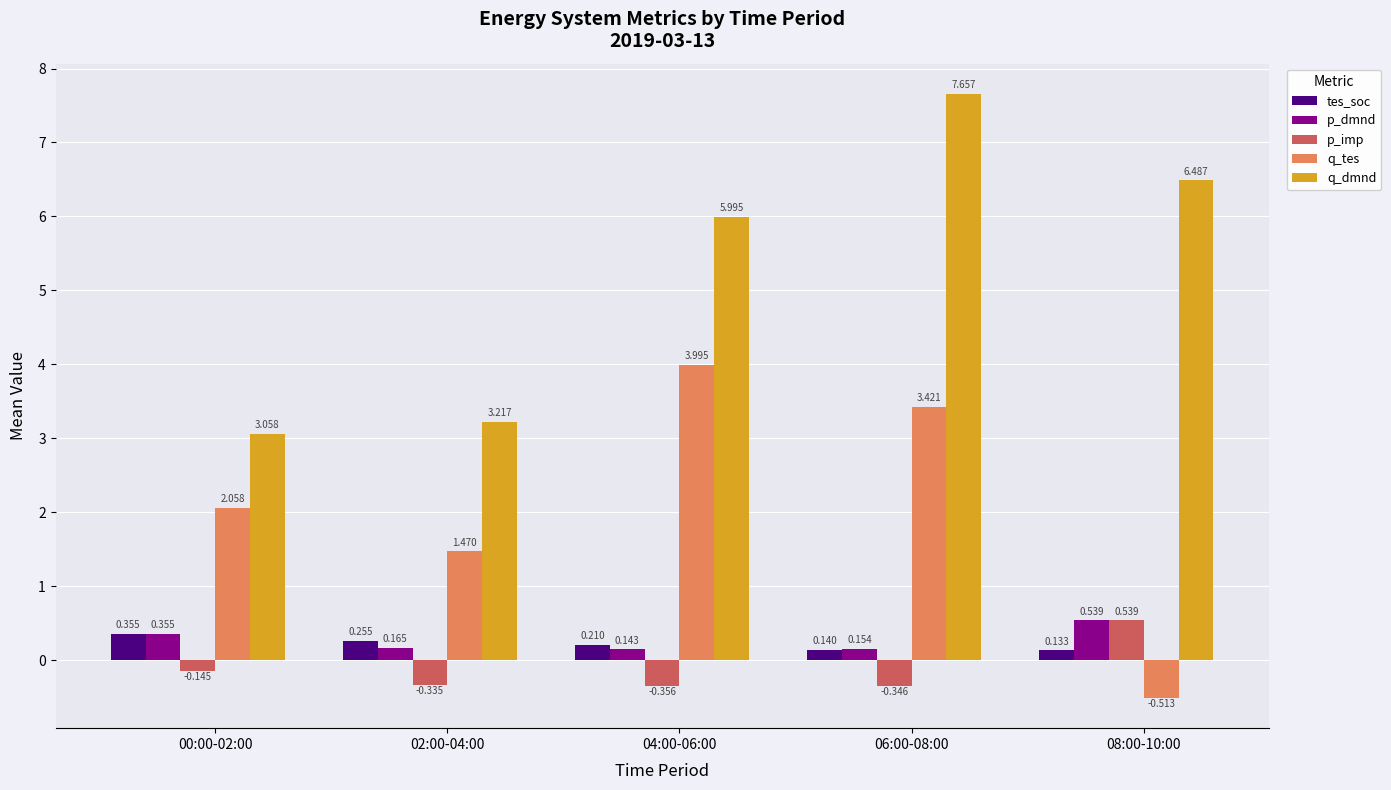

Which series has the widest spread of values?

q_dmnd